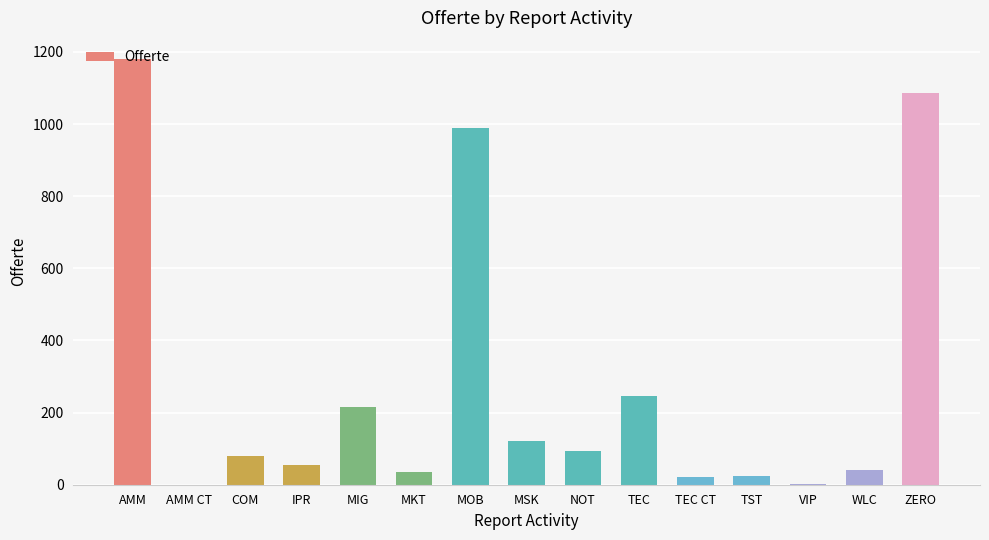

Count the number of data series in this chart.

1